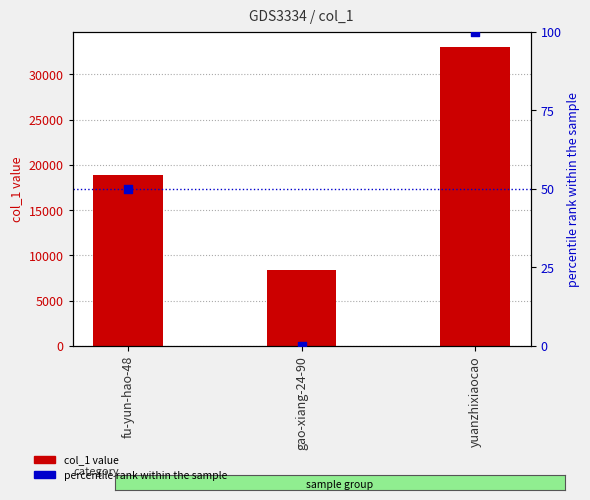

What are all the series names shown in the legend?

col_1 value, percentile rank within the sample